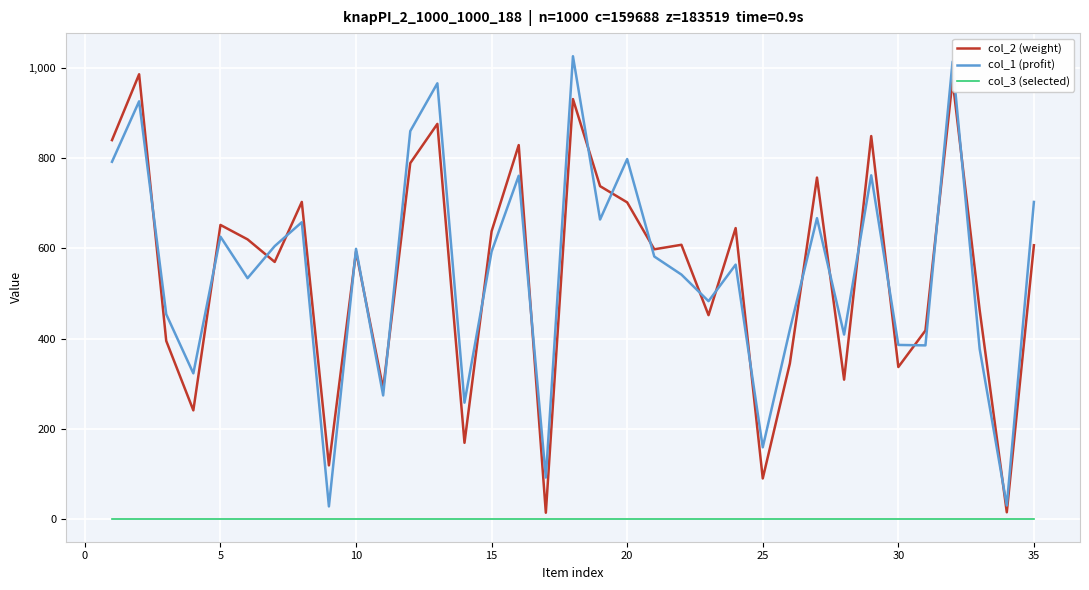

What is the greatest value displayed?

1026